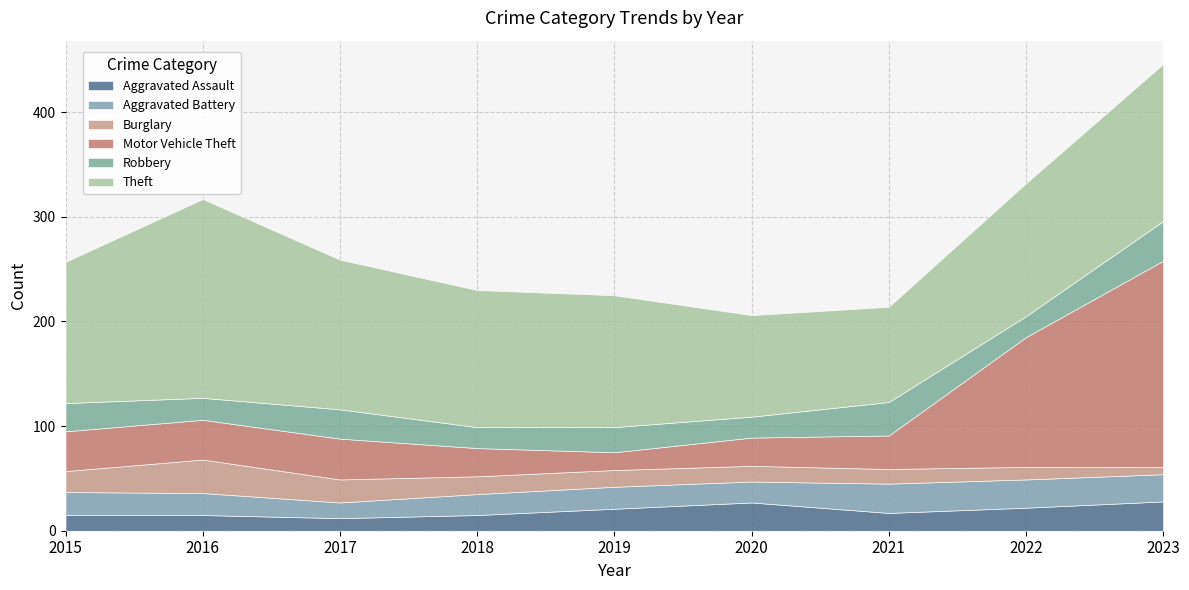

What are all the series names shown in the legend?

Aggravated Assault, Aggravated Battery, Burglary, Motor Vehicle Theft, Robbery, Theft